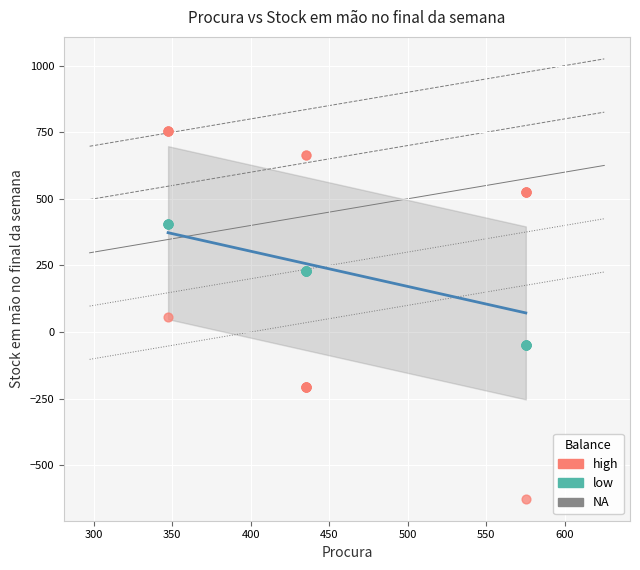

Which series reaches the maximum Y coordinate?

high